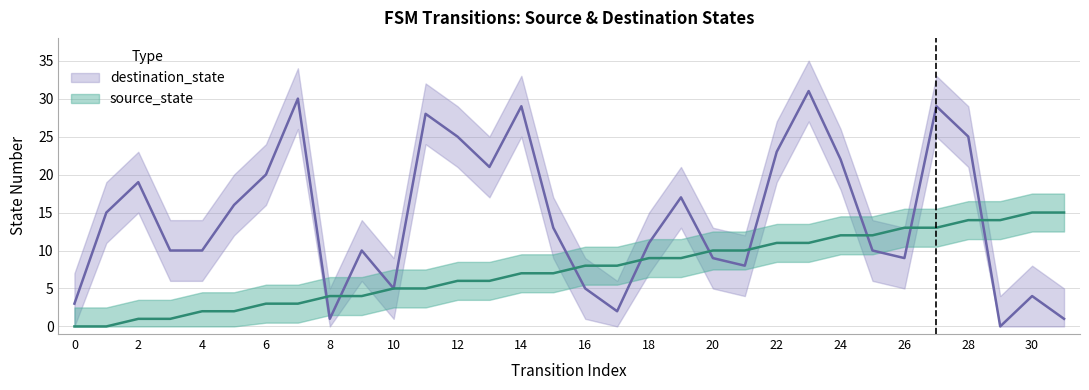

True or false: source_state and destination_state cross at least once.

True